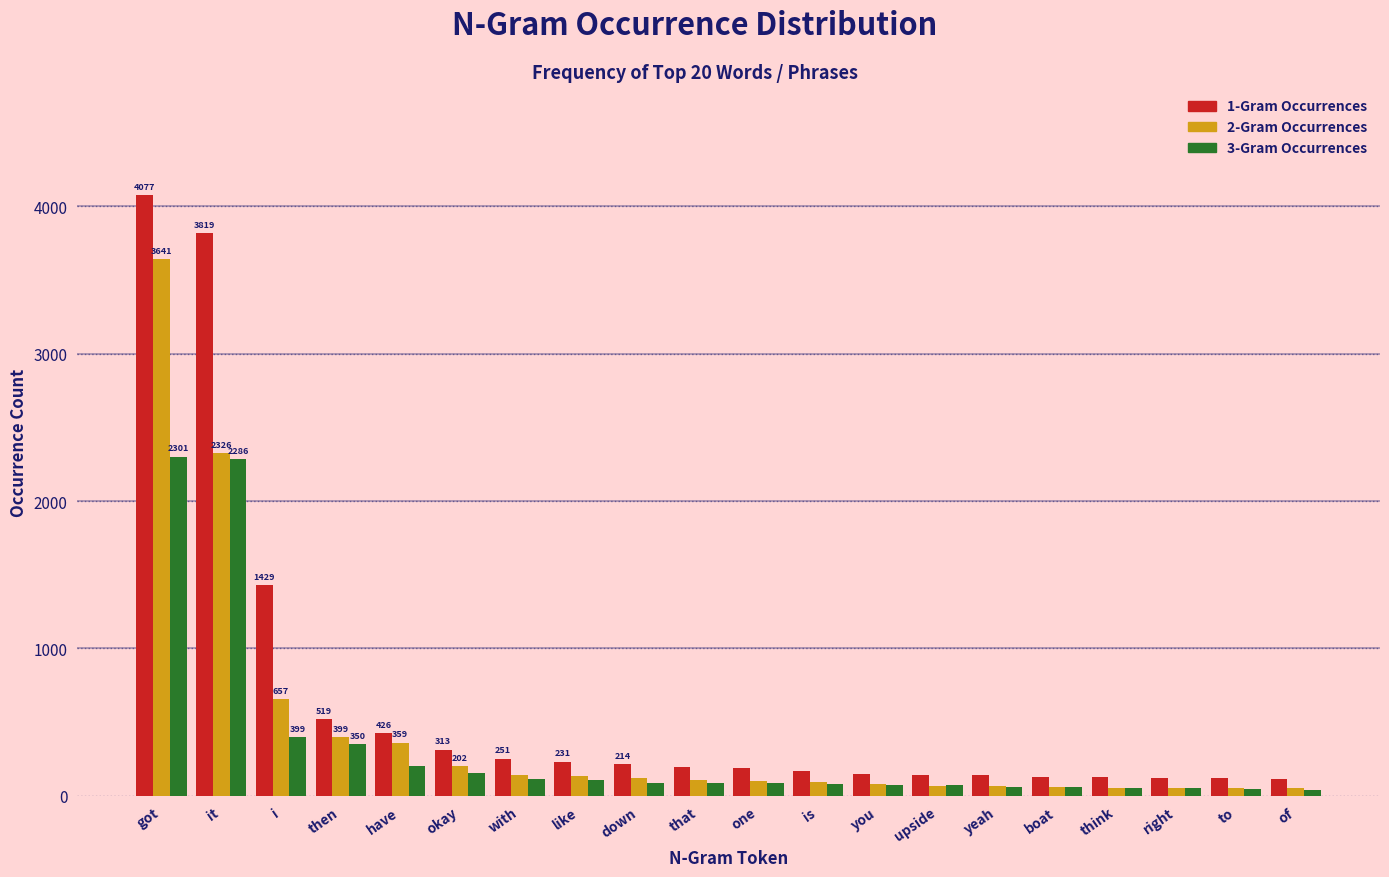

At which category does the chart reach its peak across all series?

got